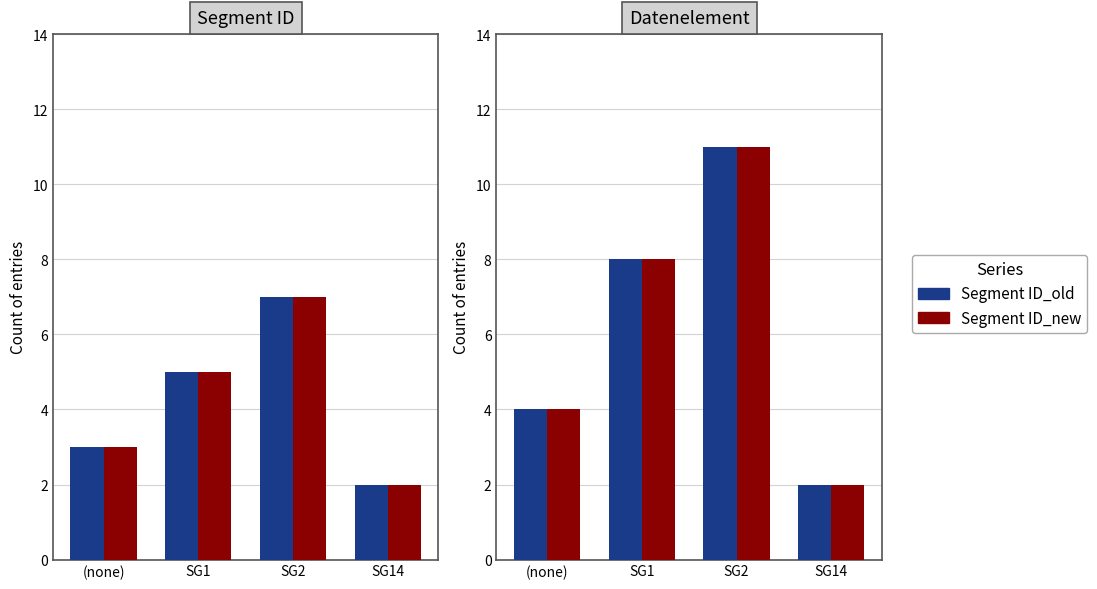

At which label does new first exceed 8?

SG2